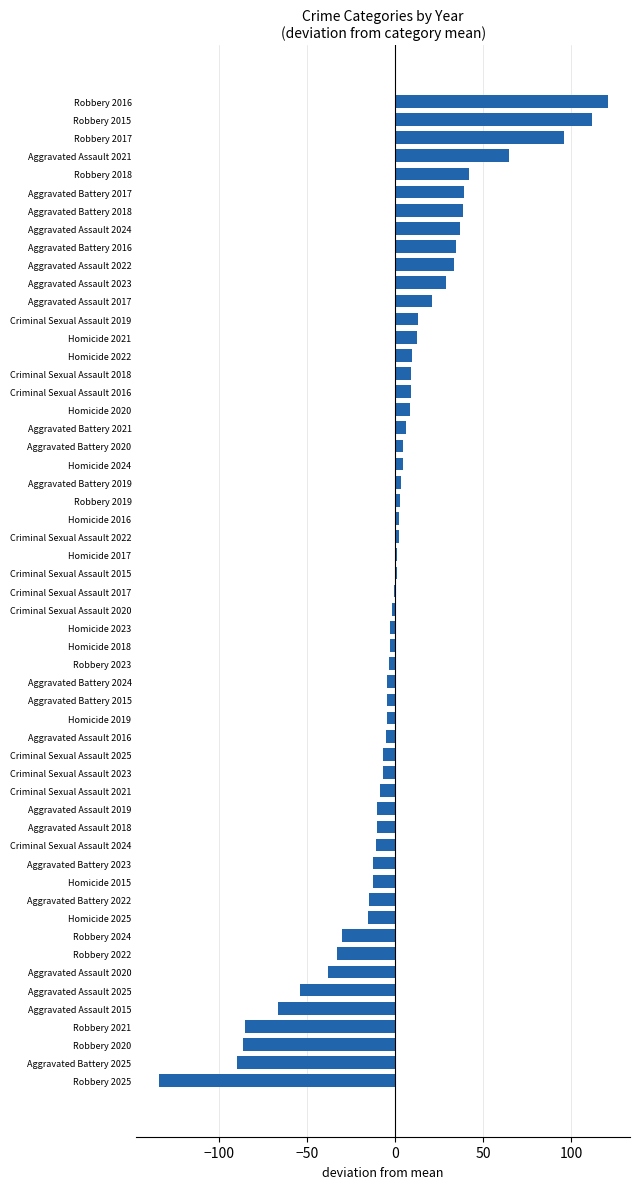

Approximately how many times larger is the value at Robbery 2017 compared to Criminal Sexual Assault 2018?

10.3